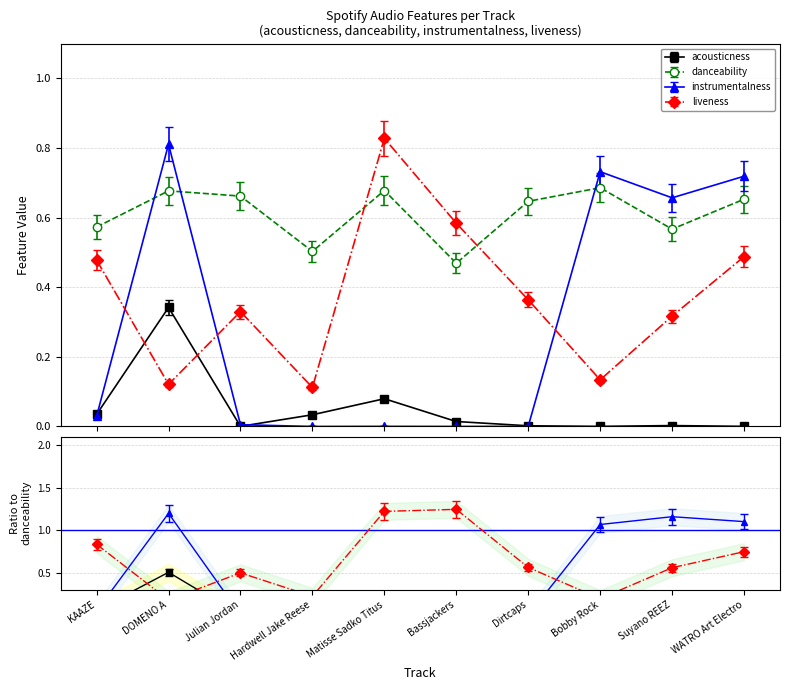

The value of danceability at Bobby Rock is 0.7. True or false?

True